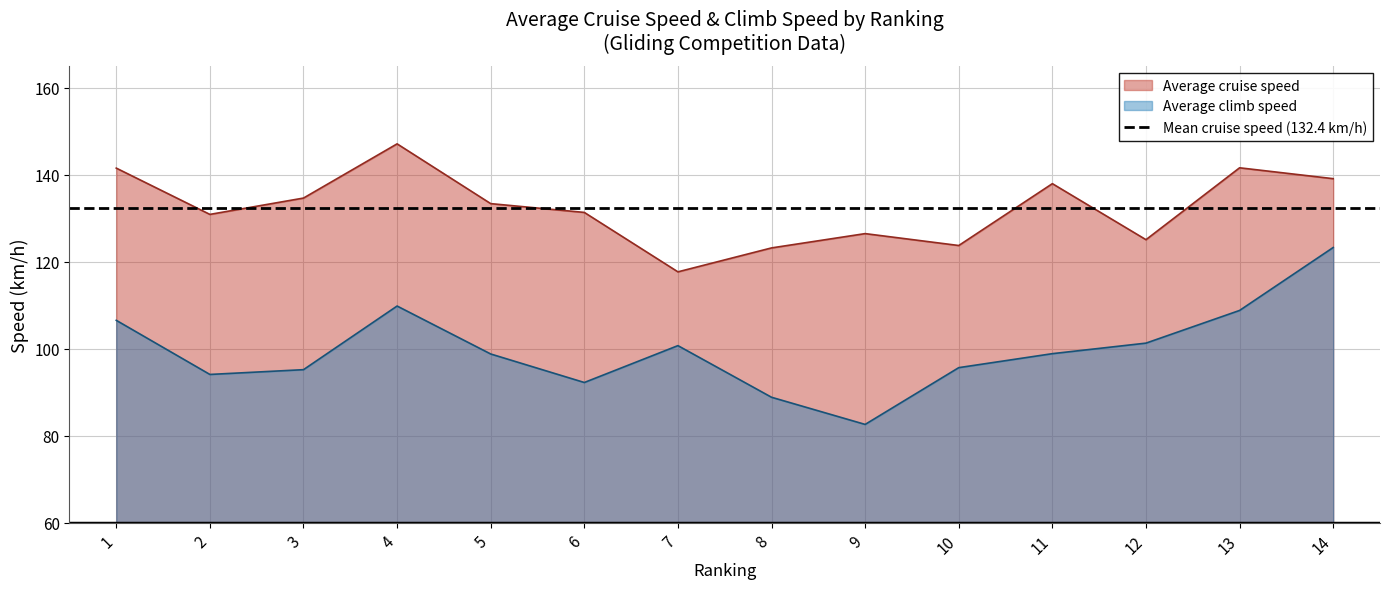

What is the sum of all Average cruise speed values?

1853.7